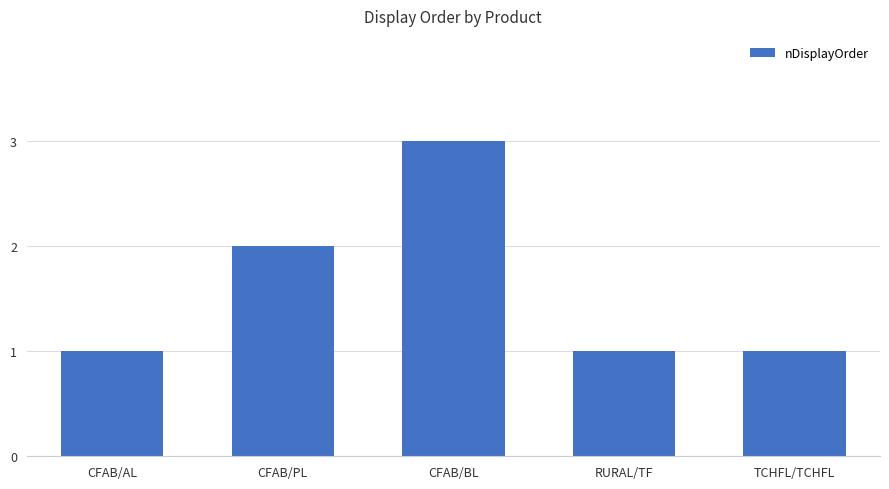

The chart shows a value of 1 at TCHFL/TCHFL. True or false?

True